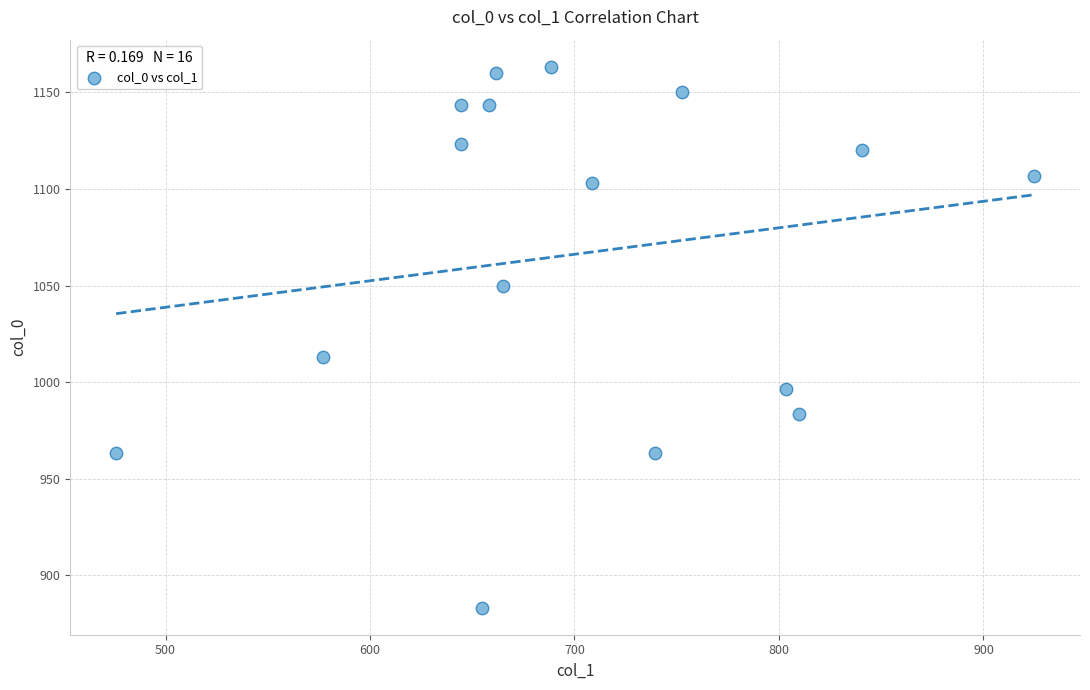

What Y value in the scatter plot is closest to 1023?

1013.3